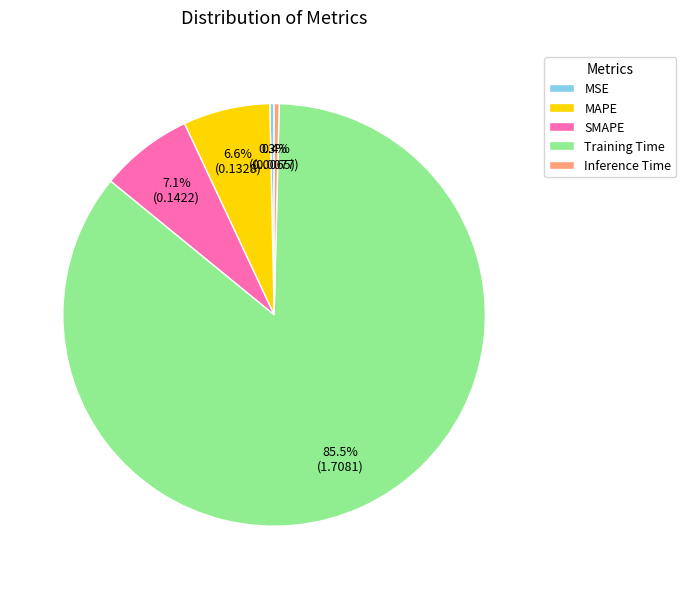

Combined, do MSE and Inference Time account for over 50%?

No